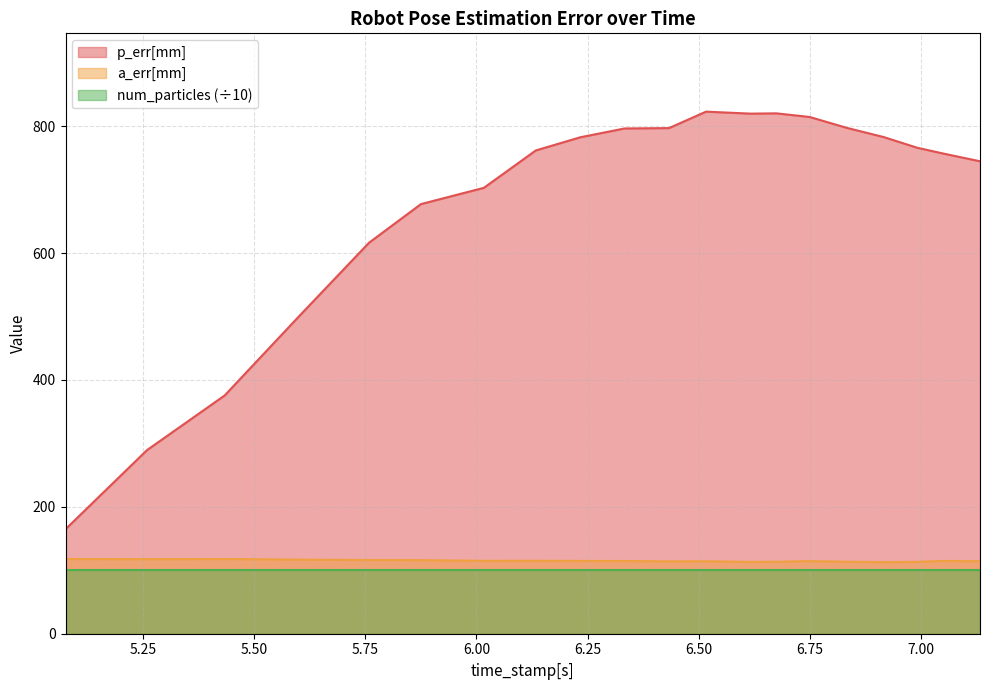

At which category does the chart reach its peak across all series?

6.5166966915130615